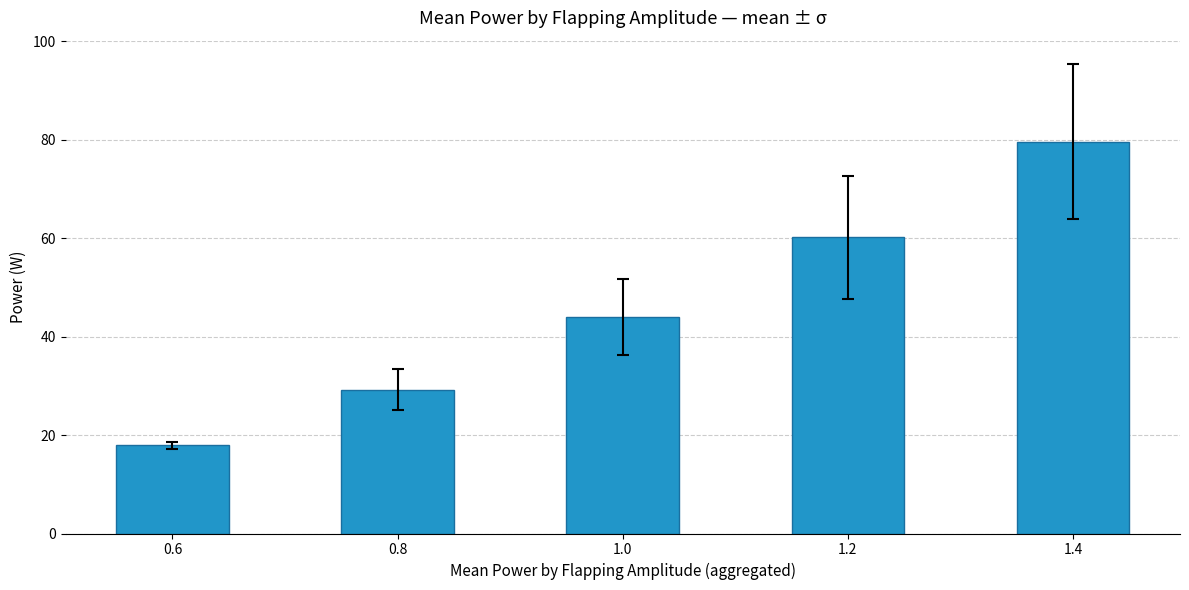

What is the label of the 5th bar from the left?

1.4